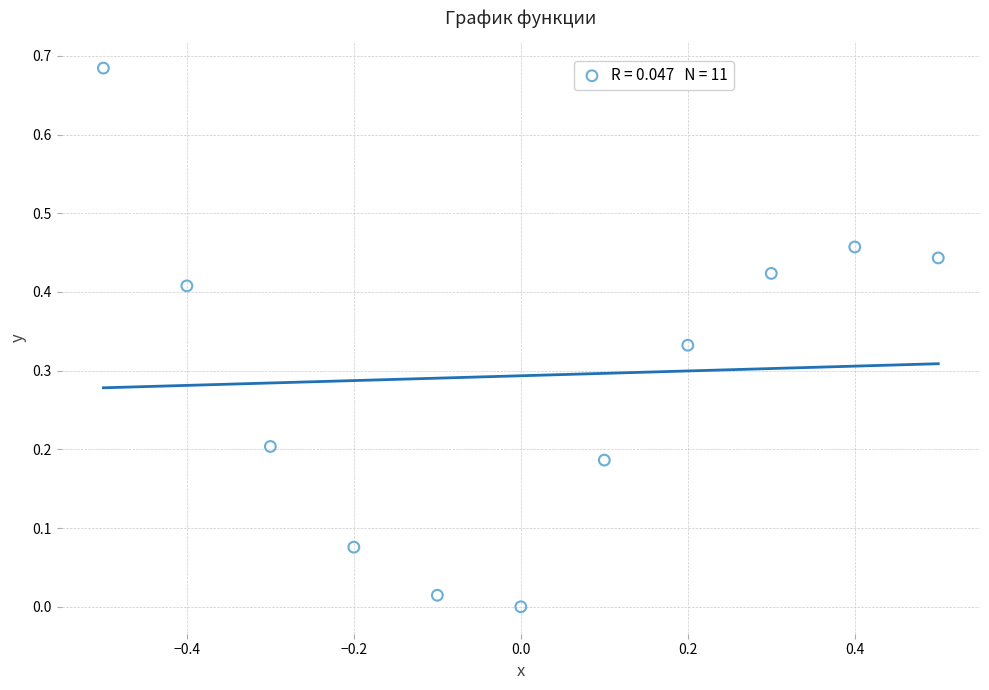

What is the range of X values (max minus min)?

1.0